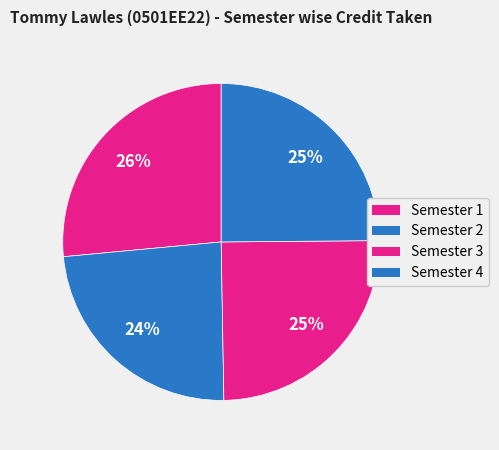

Is there any slice that represents more than half of the pie?

No